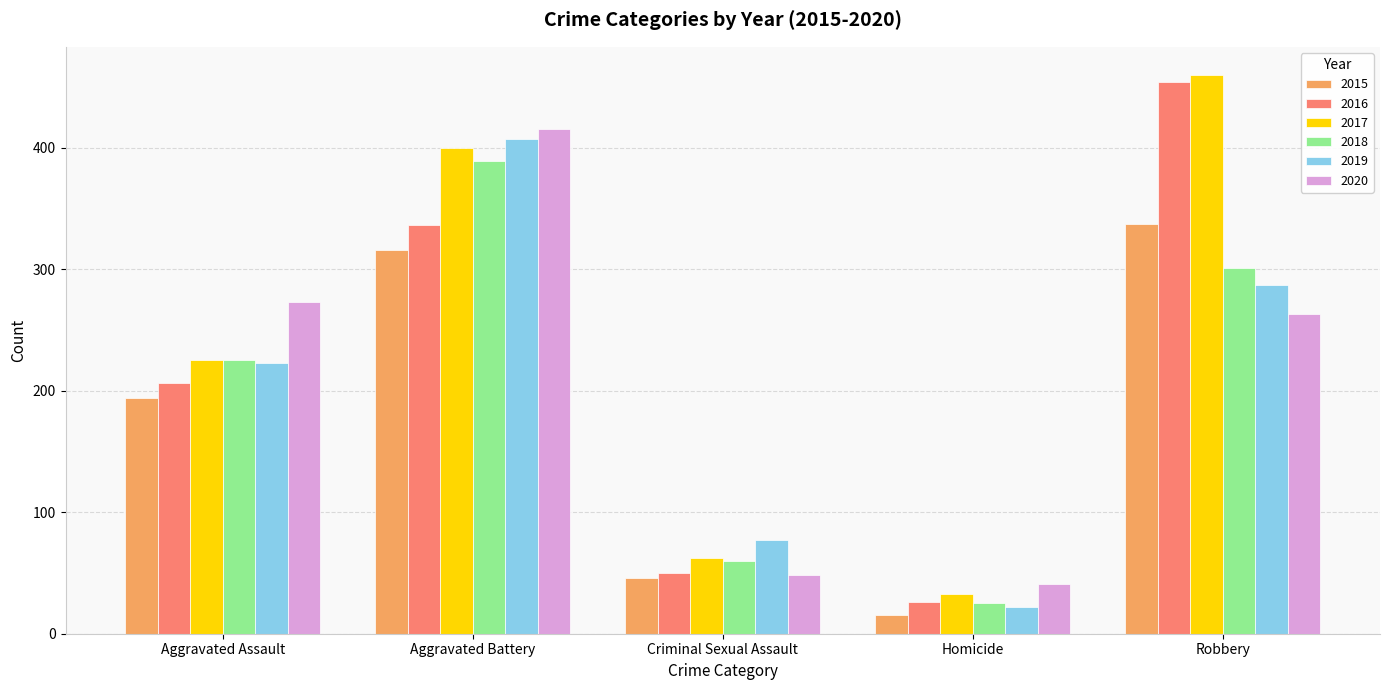

Where is 2018 nearest to the value 207?

Aggravated Assault